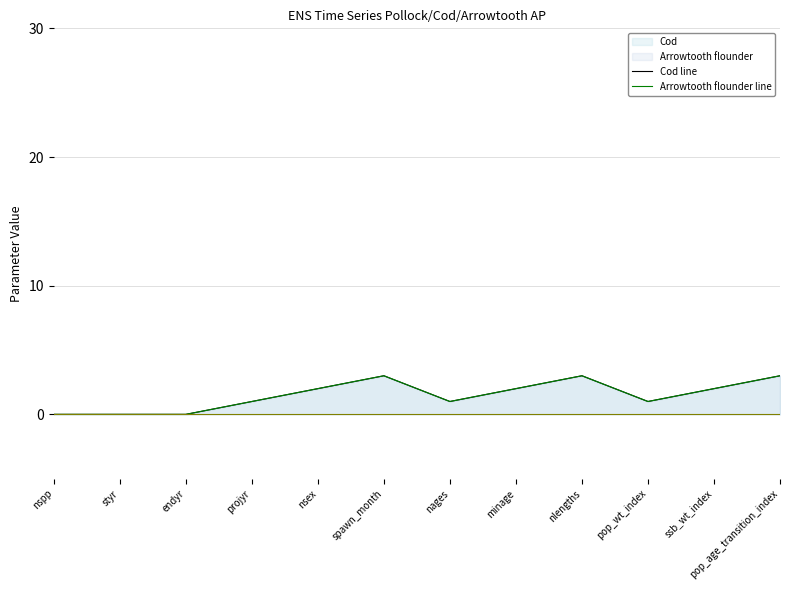

Which label corresponds to the smallest value in the chart?

nspp